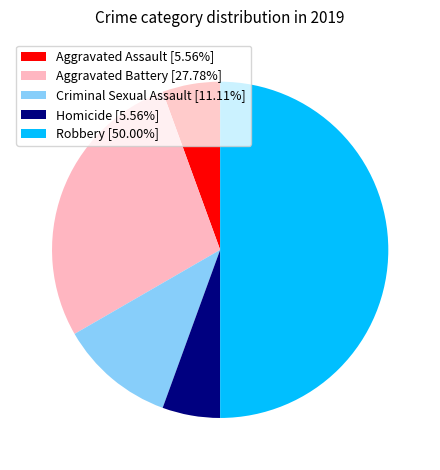

Is Criminal Sexual Assault the majority of the pie?

No